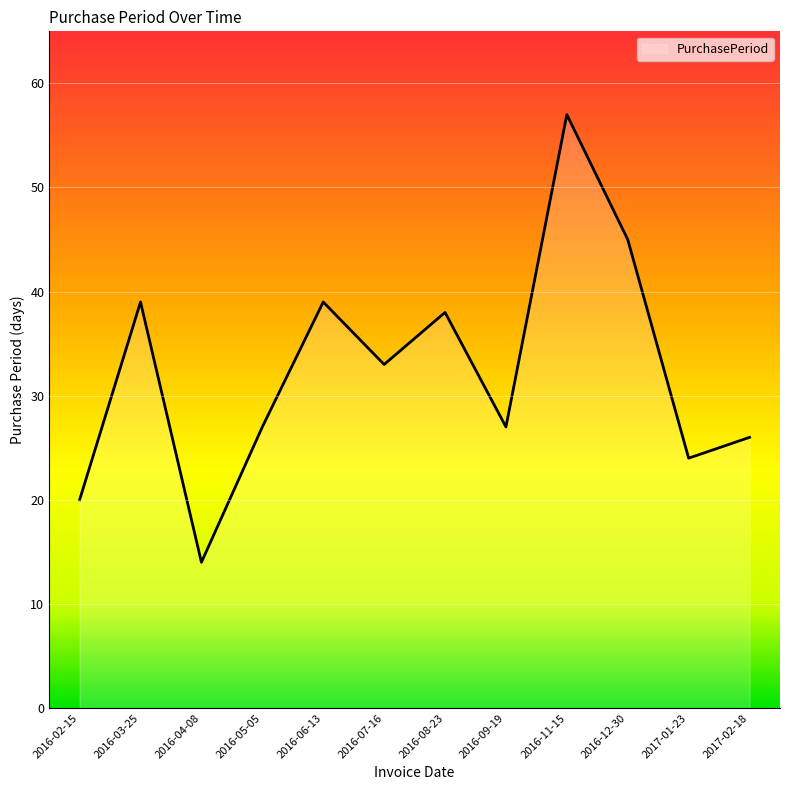

Does the chart have visible grid lines?

Yes